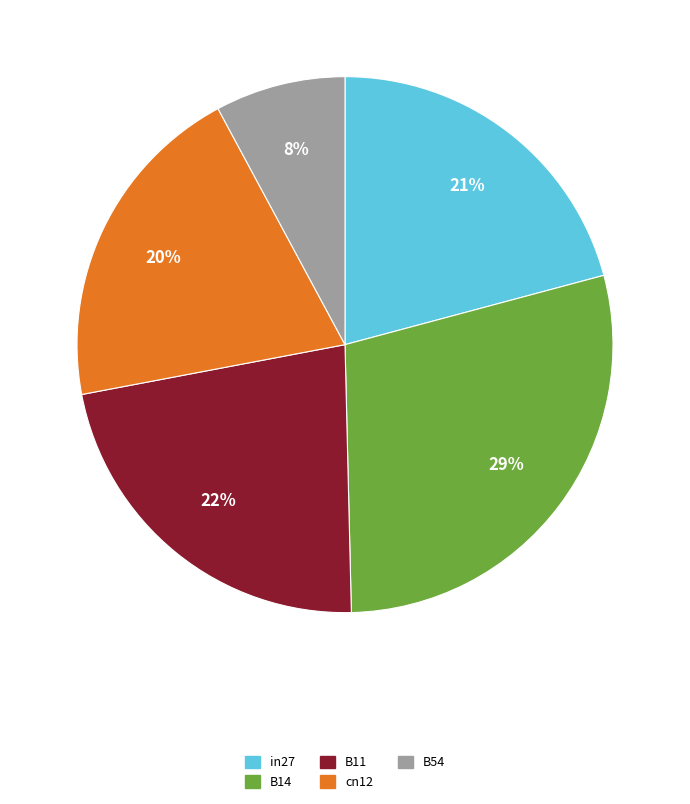

To the nearest percent, what percentage of the pie is B14?

29%